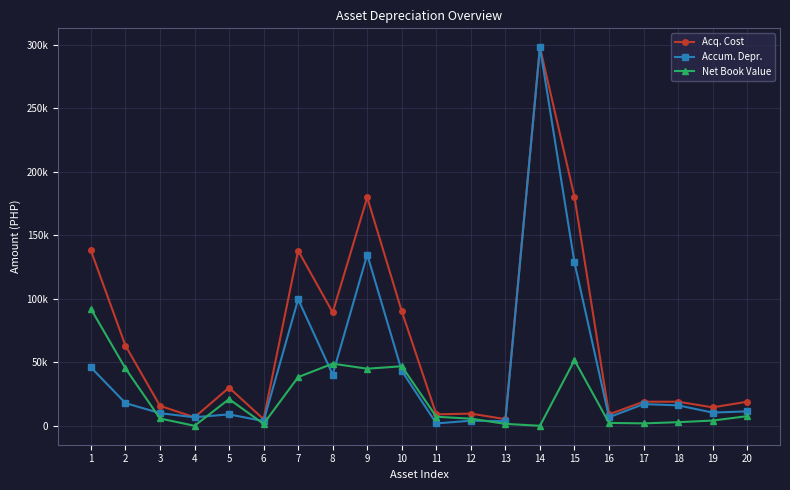

Where is the first local maximum for Accum. Depr.?

5